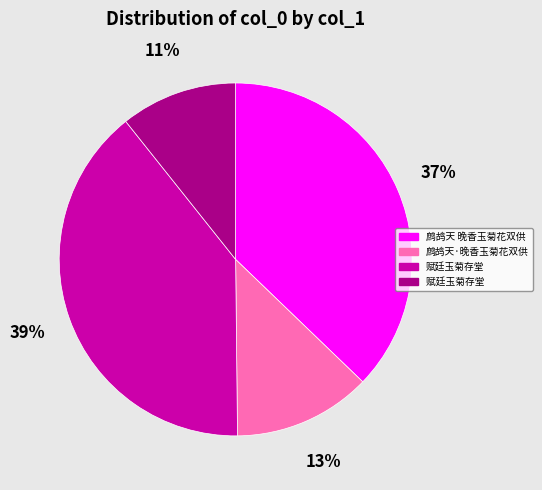

To the nearest percent, what is the average slice percentage?

25%